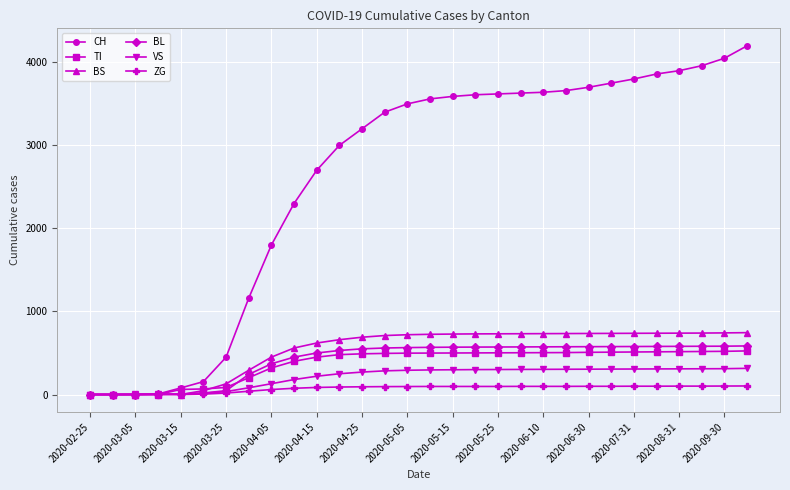

At how many categories does at least one series exceed 2779?

19